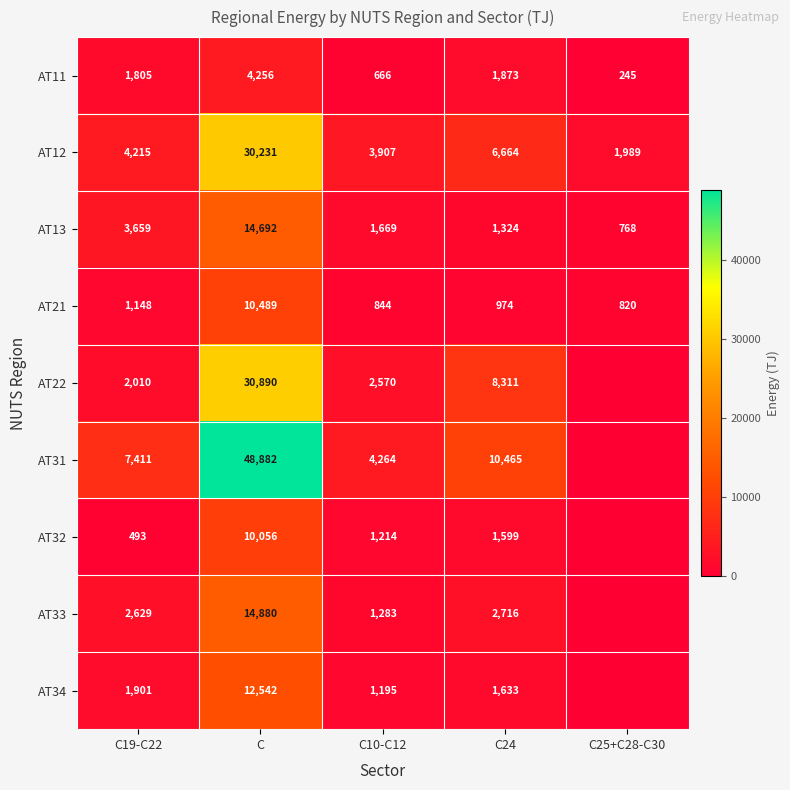

How many values in the AT11 series are below 1805?

2